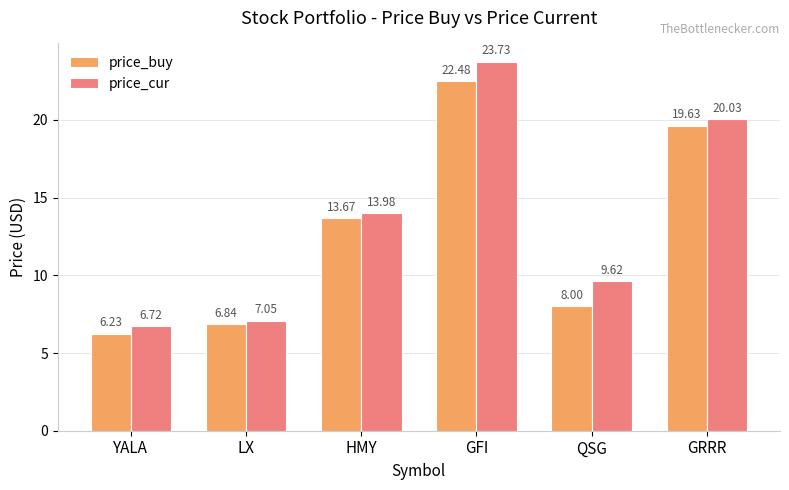

Are the bars horizontal?

No